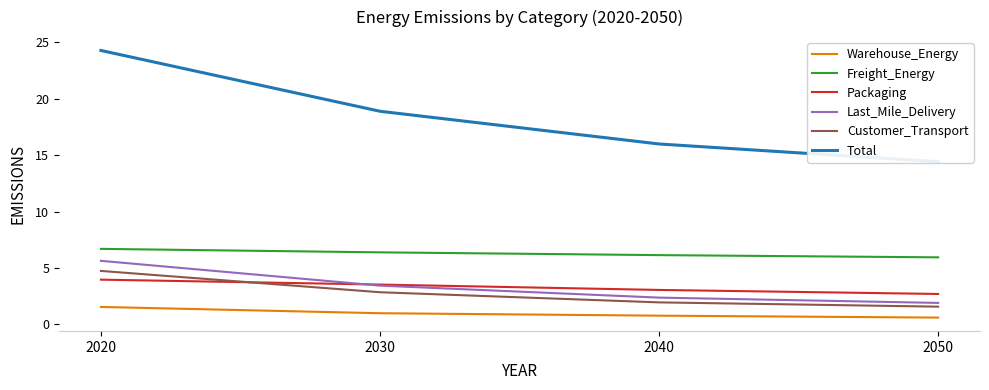

At 2030, list the series in order from largest to smallest.

Total, Freight_Energy, Packaging, Last_Mile_Delivery, Customer_Transport, Warehouse_Energy